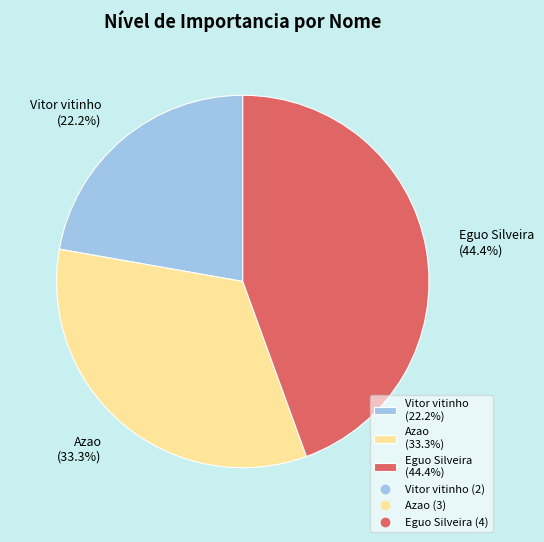

What is the ratio of the value at Vitor vitinho (22.2%) to the value at Azao (33.3%)?

0.7